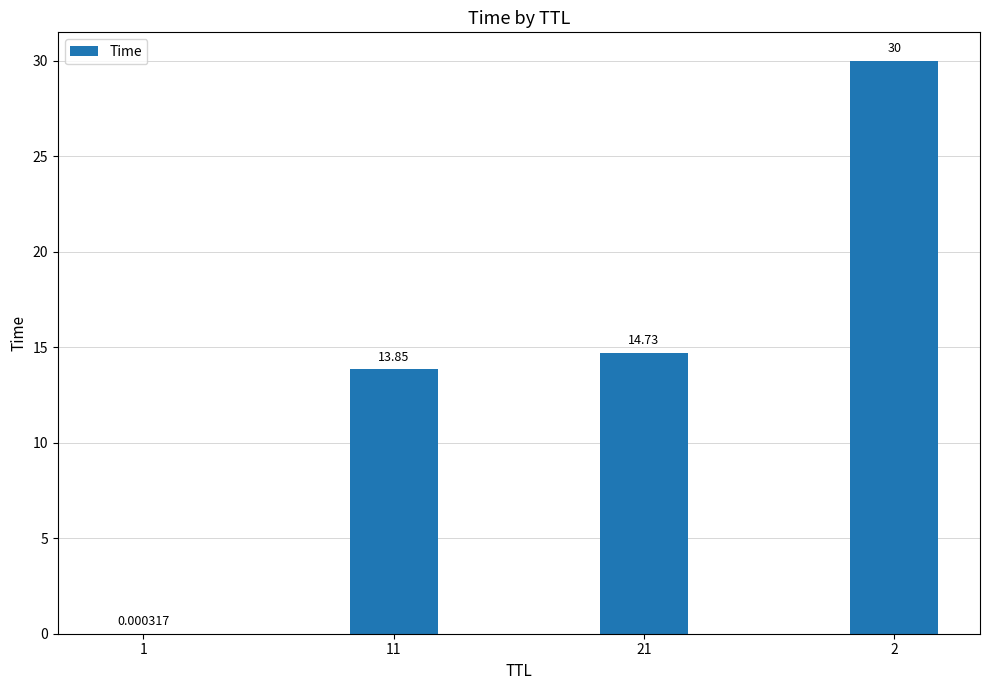

Between 11 and 21, which is larger?

21